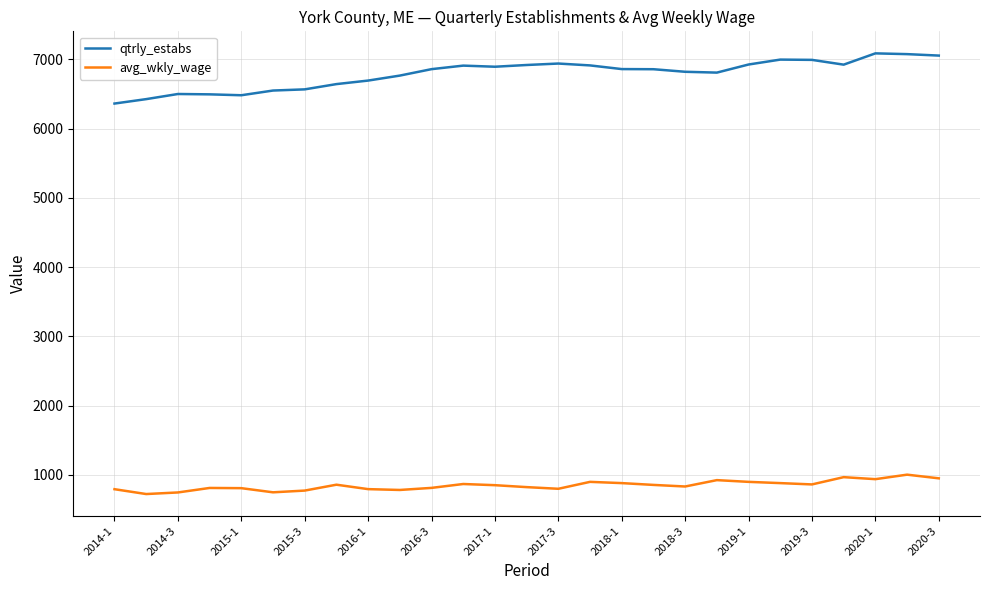

What is the difference between the maximum and minimum values in the qtrly_estabs series?

725